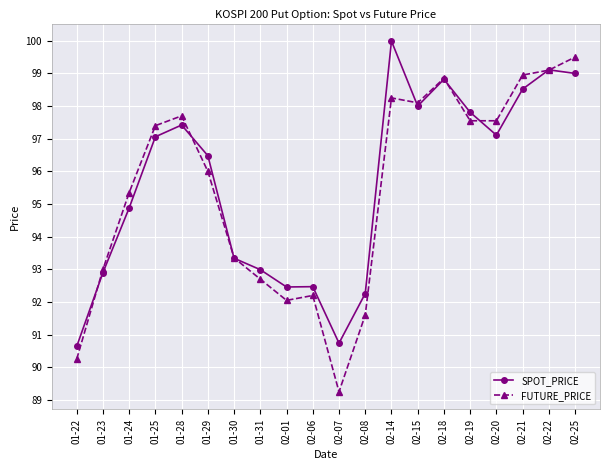

Which category has the lowest value in the SPOT_PRICE series?

01-22